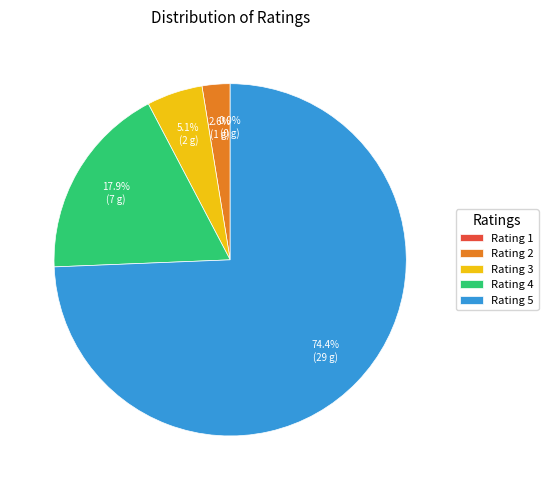

True or false: 37 accounts for 11% of the total.

False